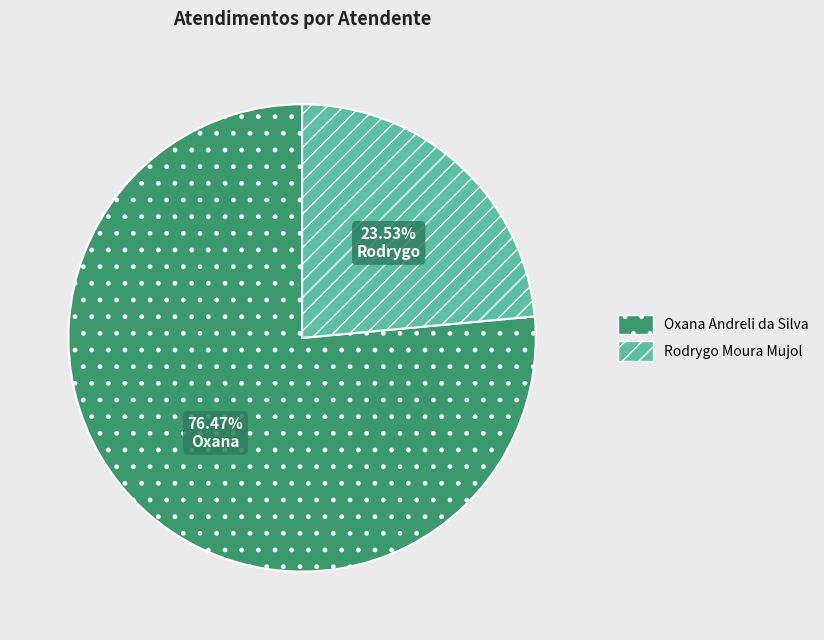

What percentage is the Oxana Andreli da Silva slice, to the nearest percent?

76%